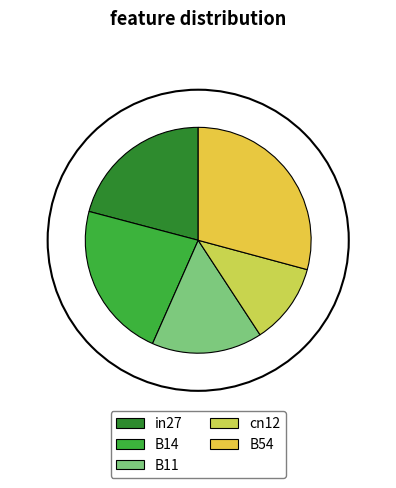

What is the change in value from in27 to cn12?

-0.2